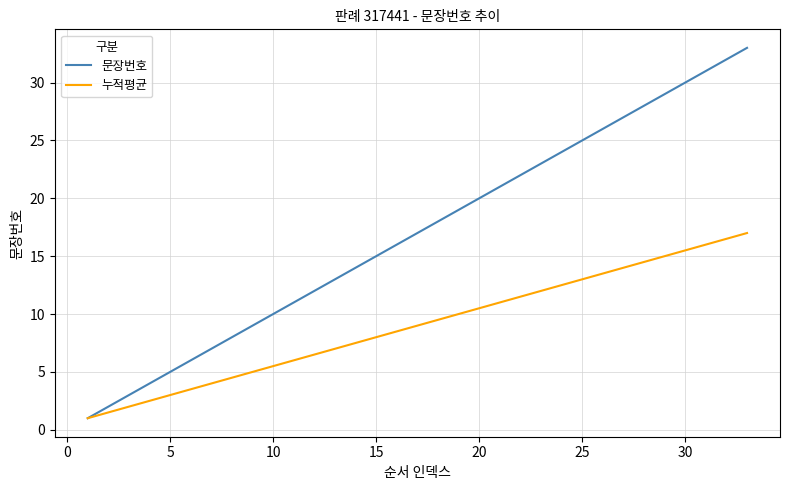

How many values in the 누적평균 series are below 9?

16